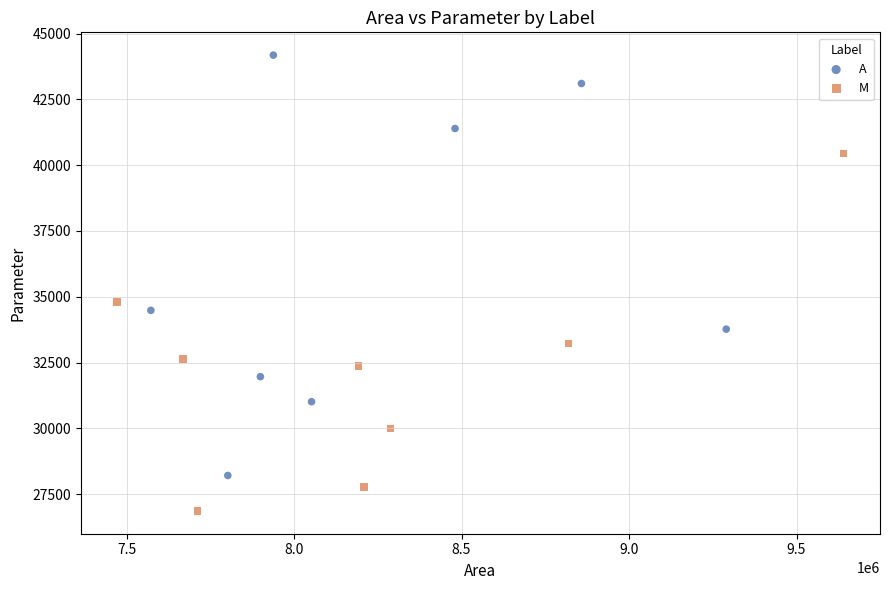

Which series reaches the minimum Y coordinate?

M